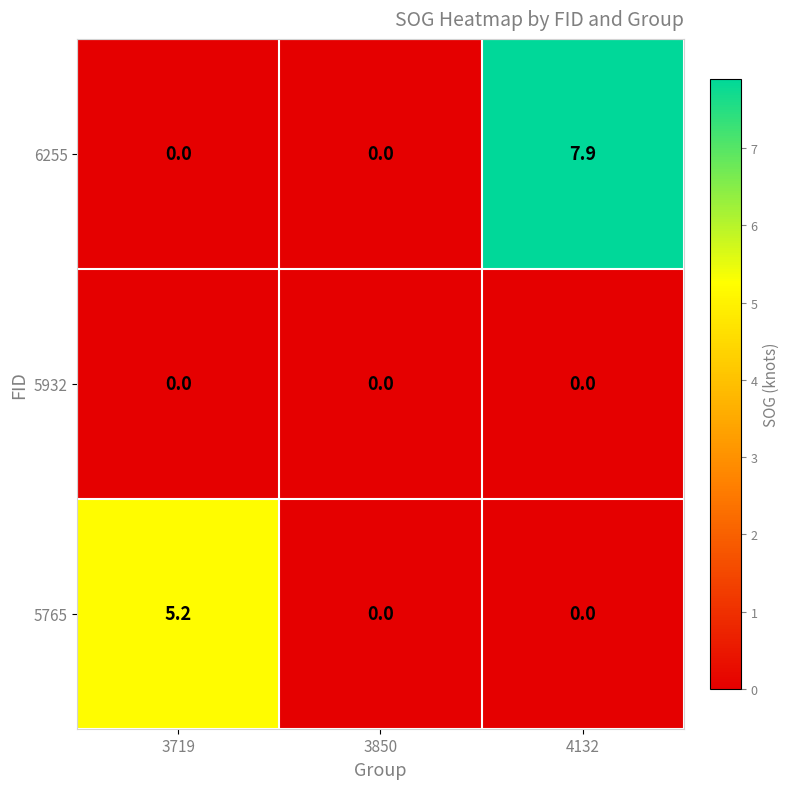

Which series has the largest total across all categories?

6255